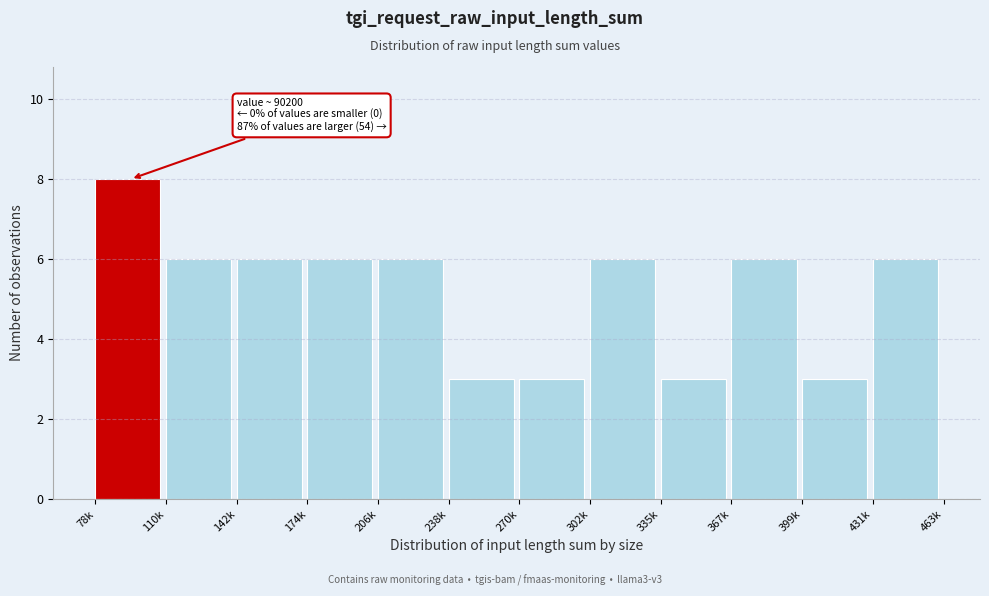

Reading left to right, what are all the values shown in this chart?

78k=8	110k=6	142k=6	174k=6	206k=6	238k=3	270k=3	302k=6	335k=3	367k=6	399k=3	431k=6